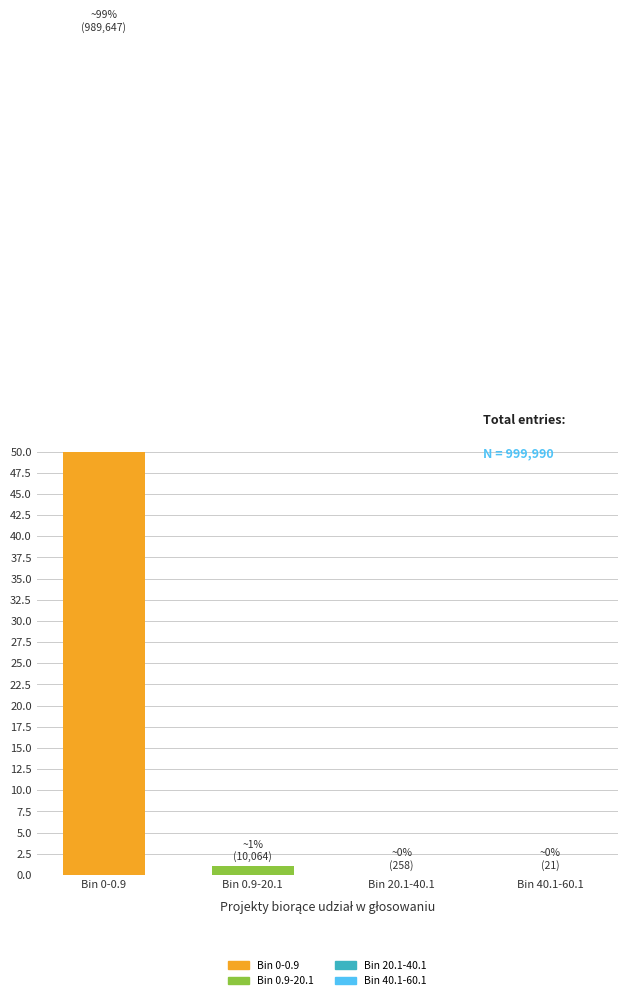

At which label is the value closest to 49?

Bin 0.9-20.1